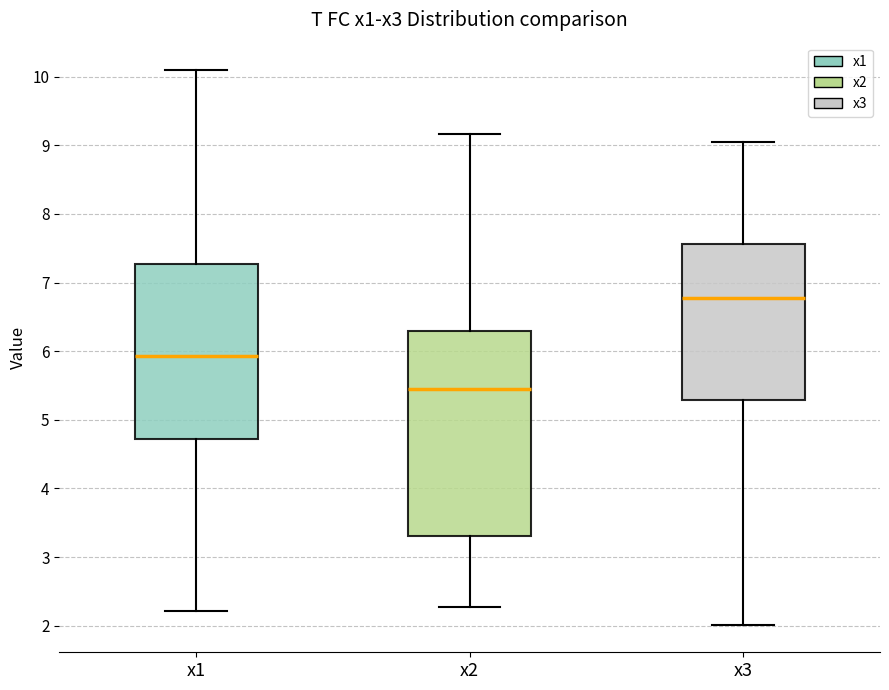

Which box's median line is the lowest?

x2